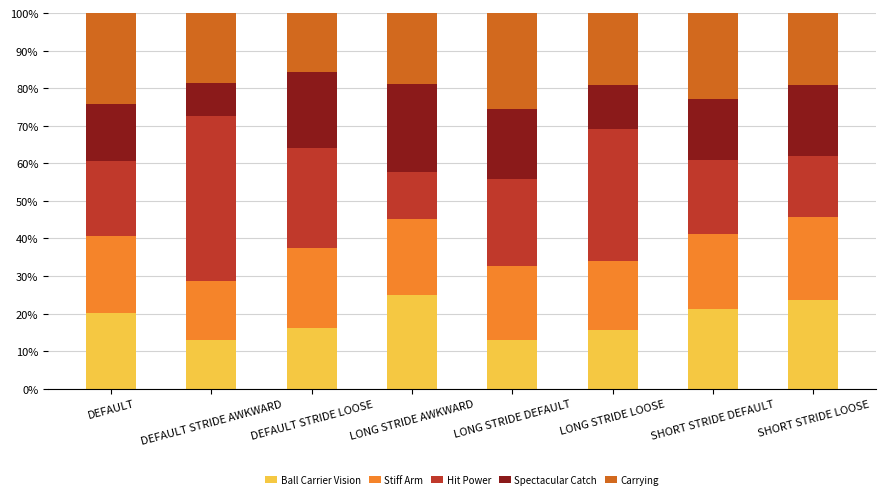

The Ball Carrier Vision series shows 21.2 at SHORT STRIDE DEFAULT. True or false?

True